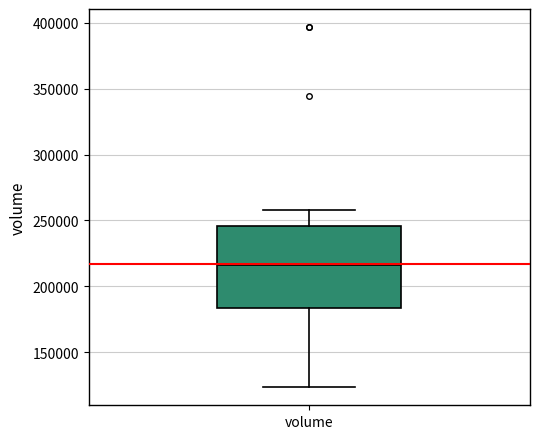

Transcribe this box plot: give where the median line is, the range the box spans, and where the two whiskers end, as read against the y-axis. The values are not printed on the chart, so give them approximately, as read against the axis.

median 215000, box 185000 to 245000, whiskers 125000 to 260000